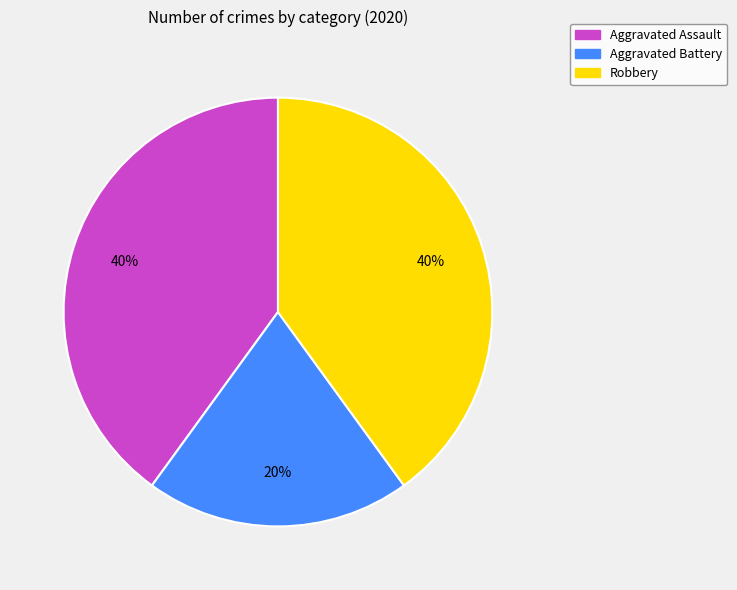

Count the number of slices in the pie.

3